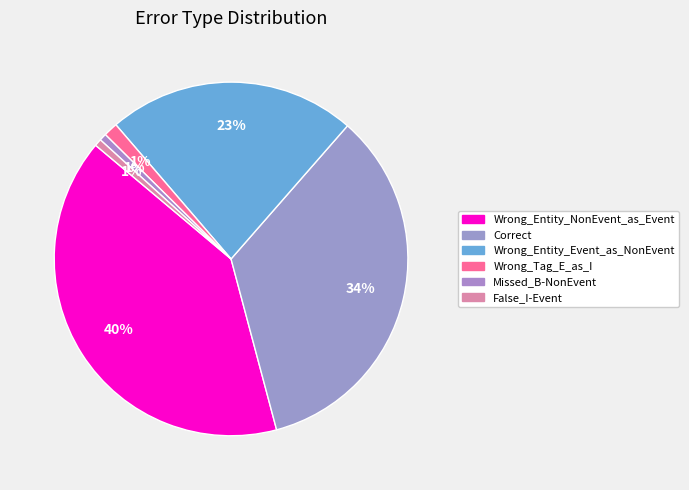

To the nearest percent, what is the difference between the Wrong_Tag_E_as_I and Wrong_Entity_Event_as_NonEvent slice percentages?

21%